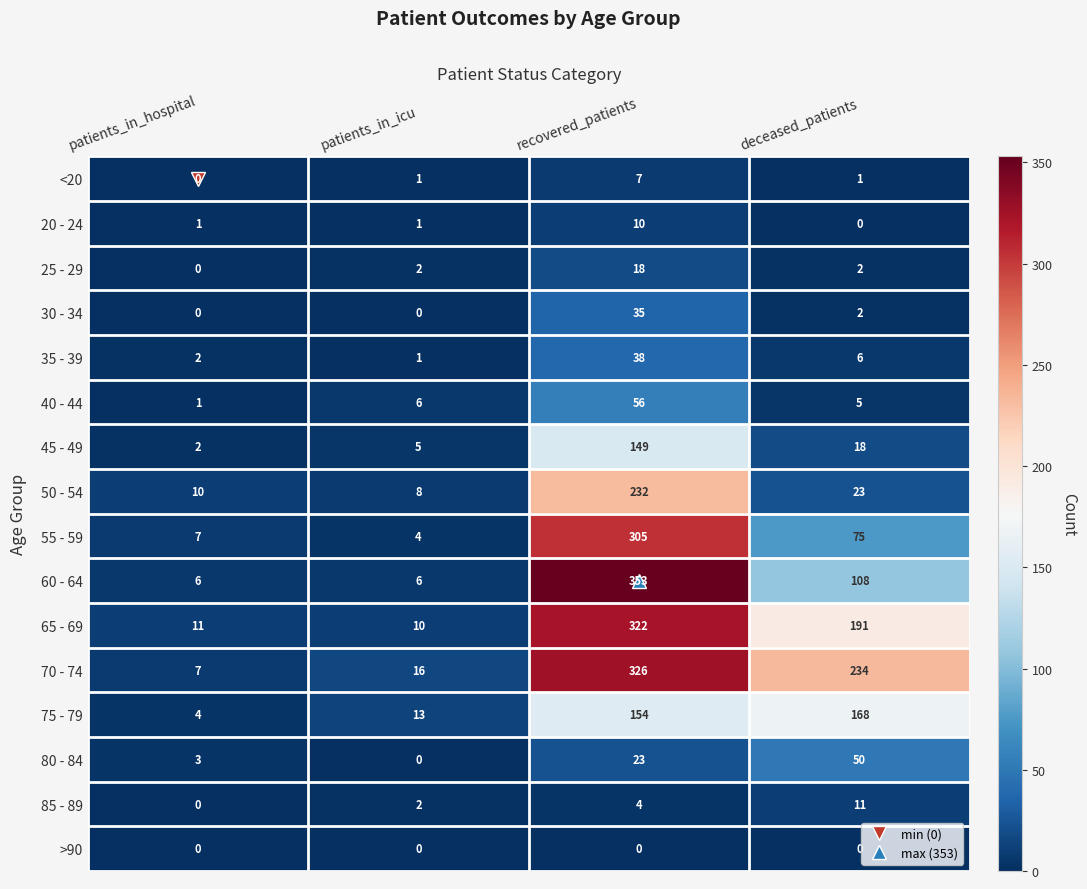

What is the average value of the 65 - 69 series?

134